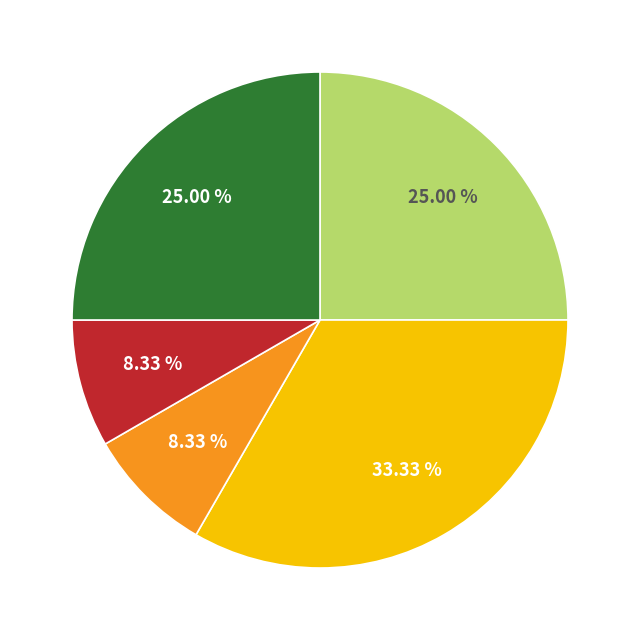

Is there a majority slice in this chart?

No